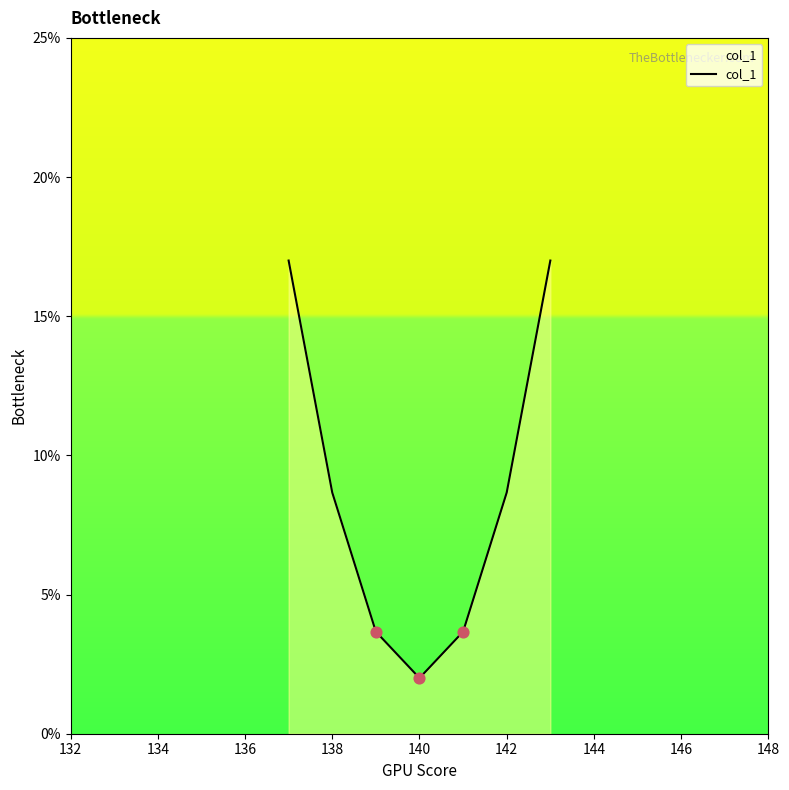

What is the greatest value displayed?

17.0